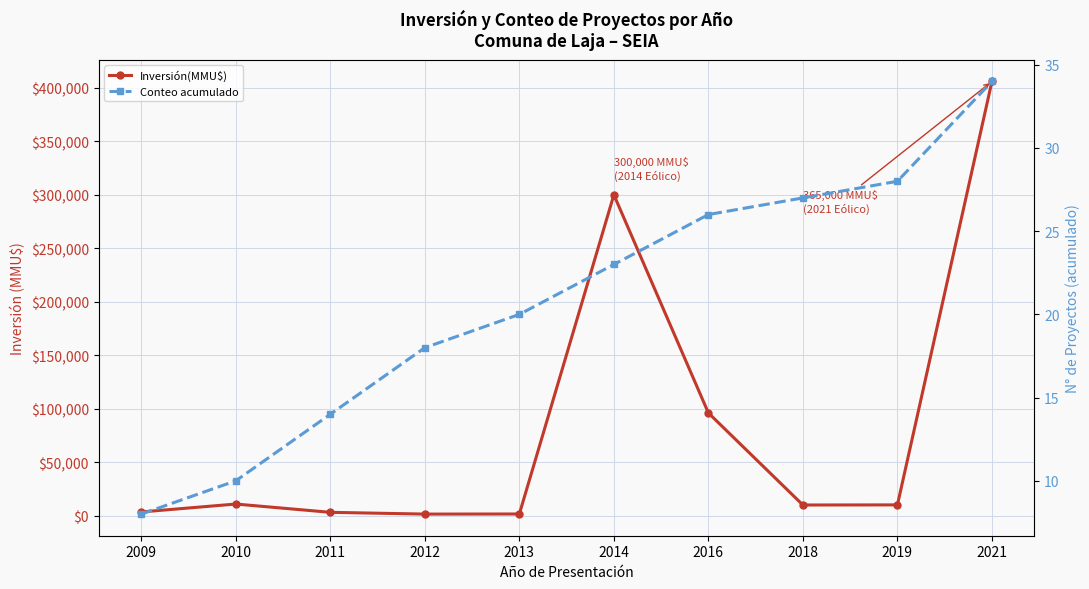

Rank the series by their maximum value, from highest to lowest.

Inversión(MMU$), Conteo acumulado